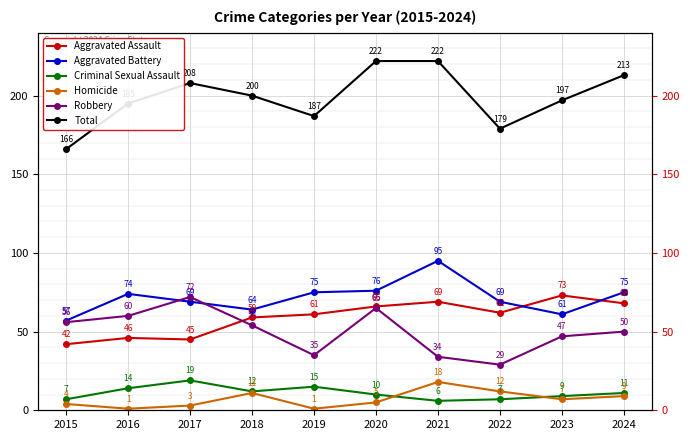

Rank the series by their maximum value, from lowest to highest.

Homicide, Criminal Sexual Assault, Robbery, Aggravated Assault, Aggravated Battery, Total